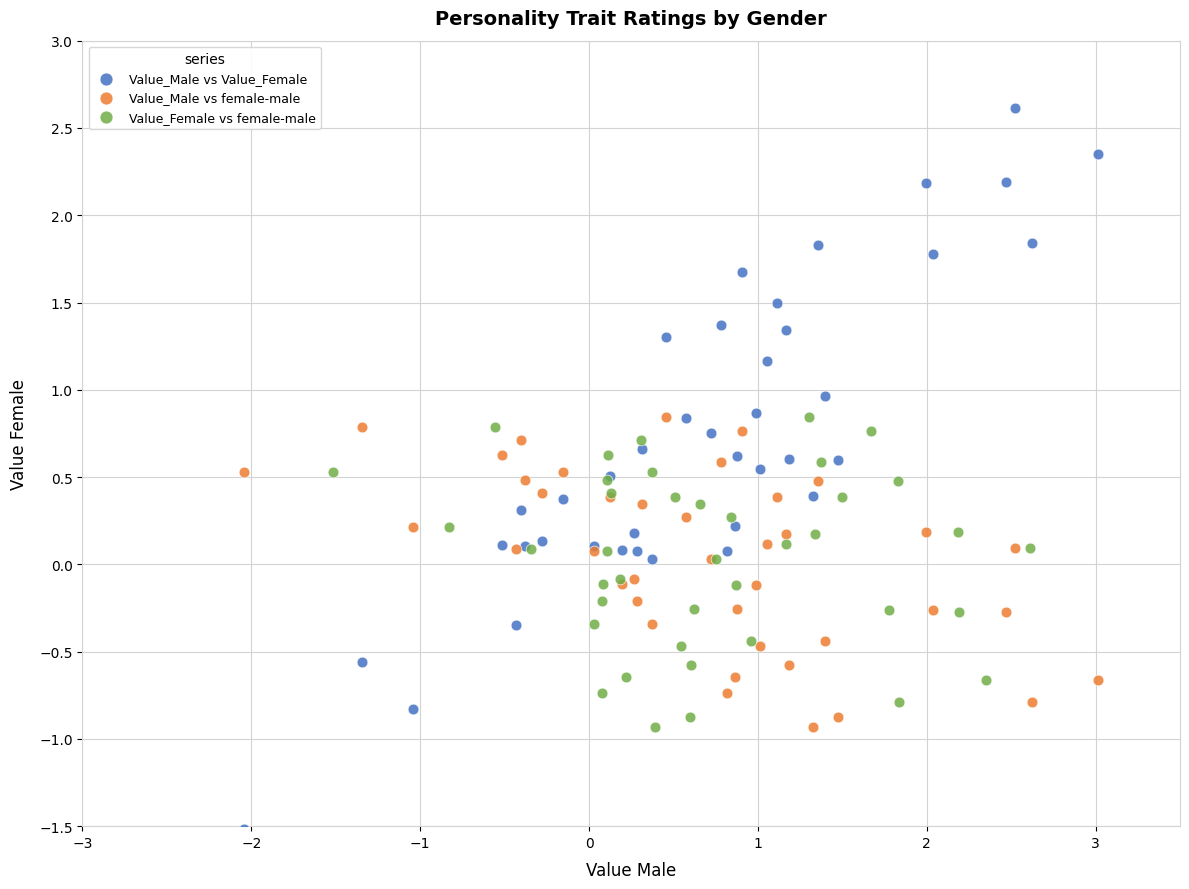

Which series has the largest Y range (max minus min)?

Value_Male vs Value_Female